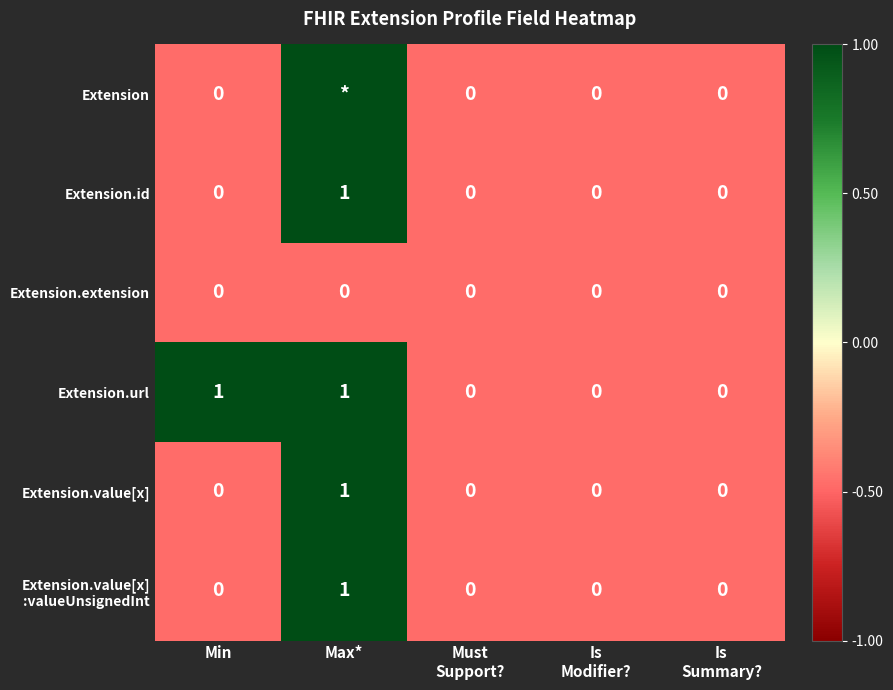

What is the smallest value displayed?

-0.5